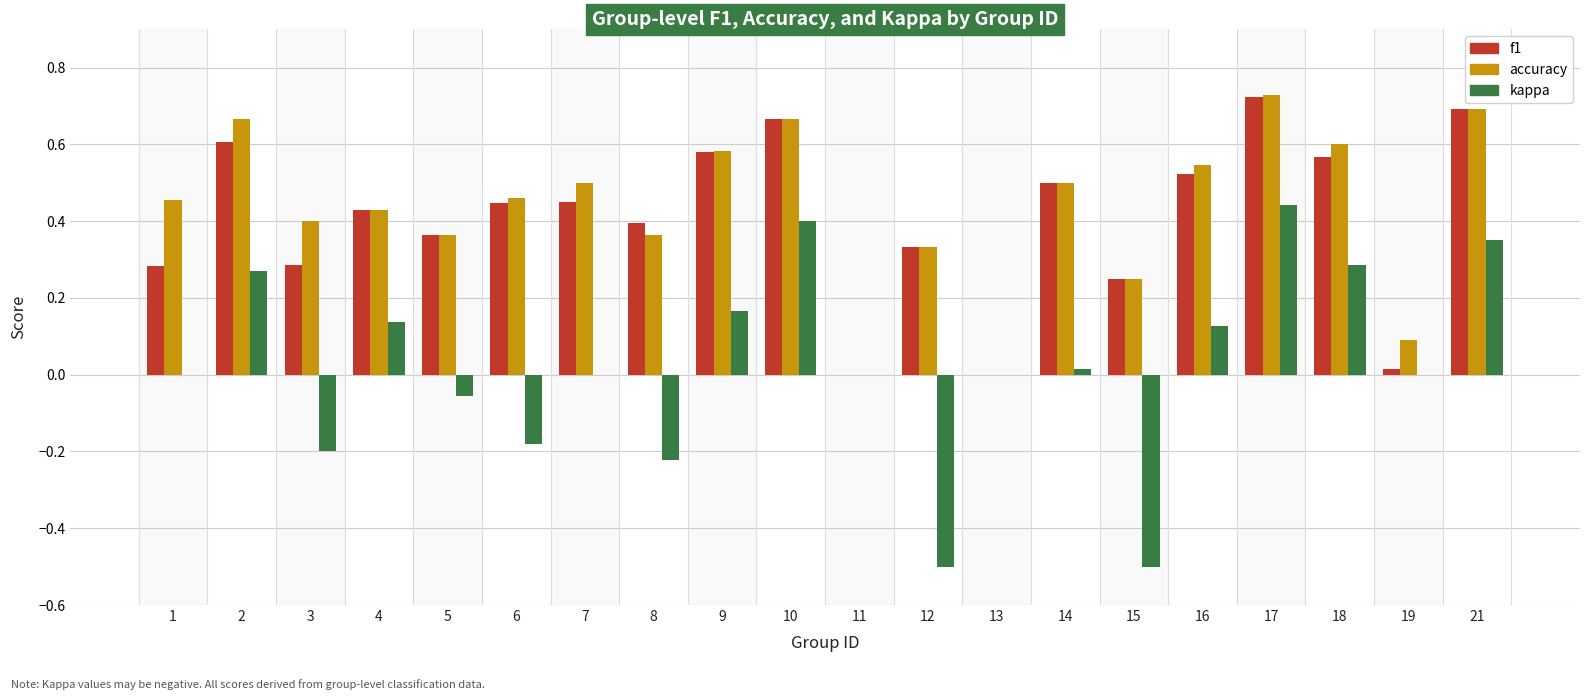

Which series changed the most between 6 and 7?

kappa